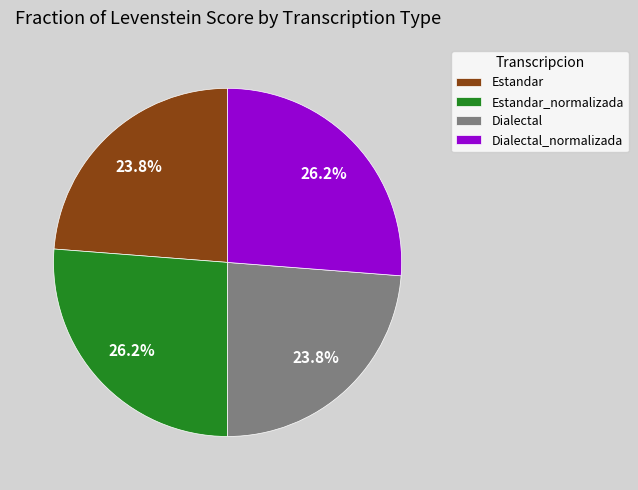

To the nearest percent, what is the average slice percentage?

25%